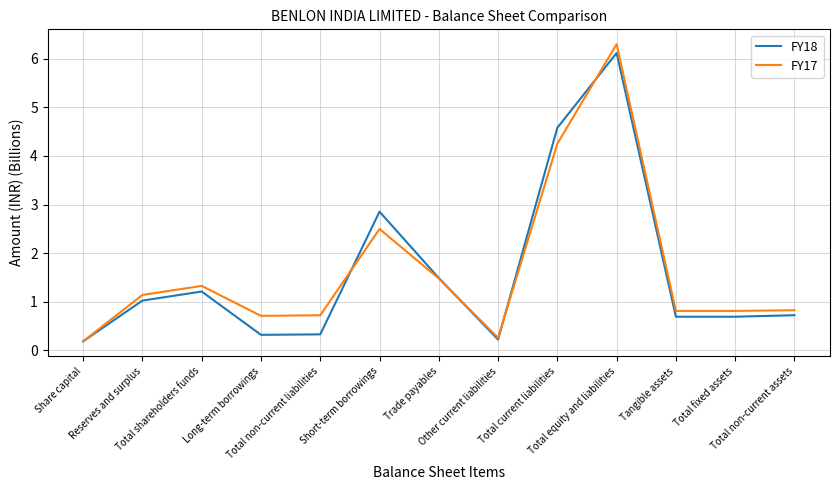

What is the highest value of the FY18 series?

6.1